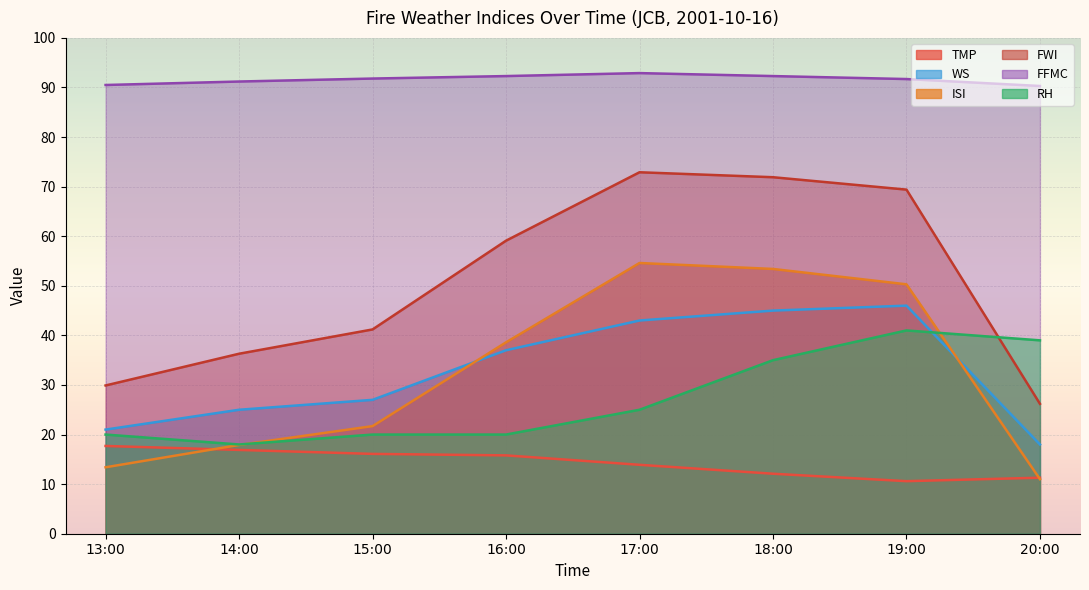

What is the total value across all series at 15:00?

217.8